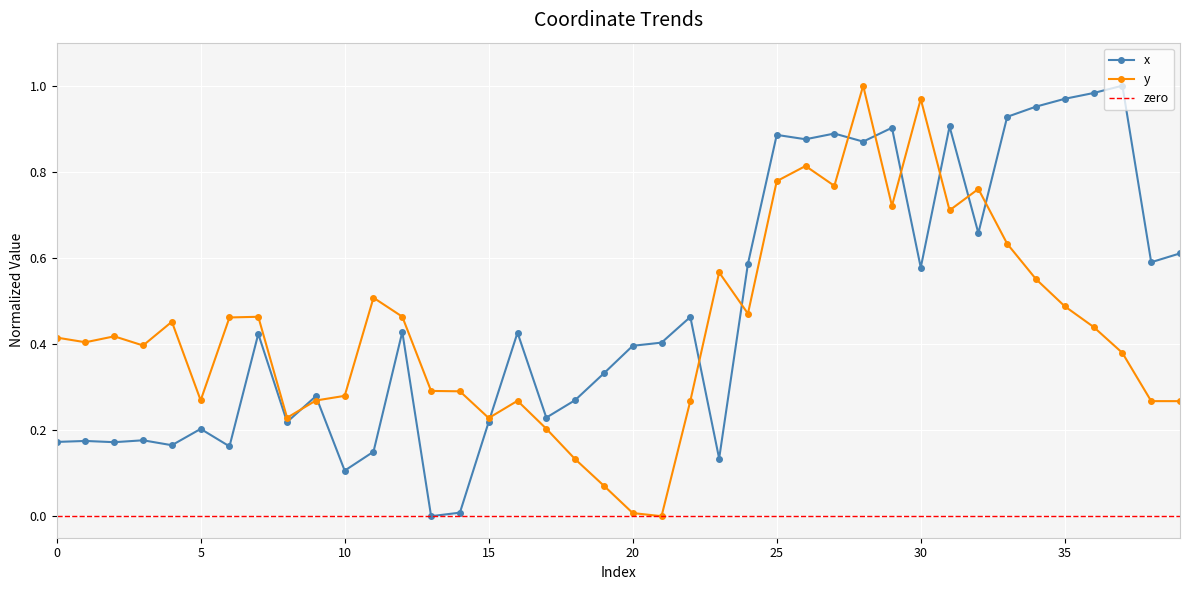

Rank the categories by y value from lowest to highest.

21, 20, 19, 18, 17, 15, 8, 39, 38, 22, 16, 9, 5, 10, 14, 13, 37, 3, 1, 0, 2, 36, 4, 6, 7, 12, 24, 35, 11, 34, 23, 33, 31, 29, 32, 27, 25, 26, 30, 28